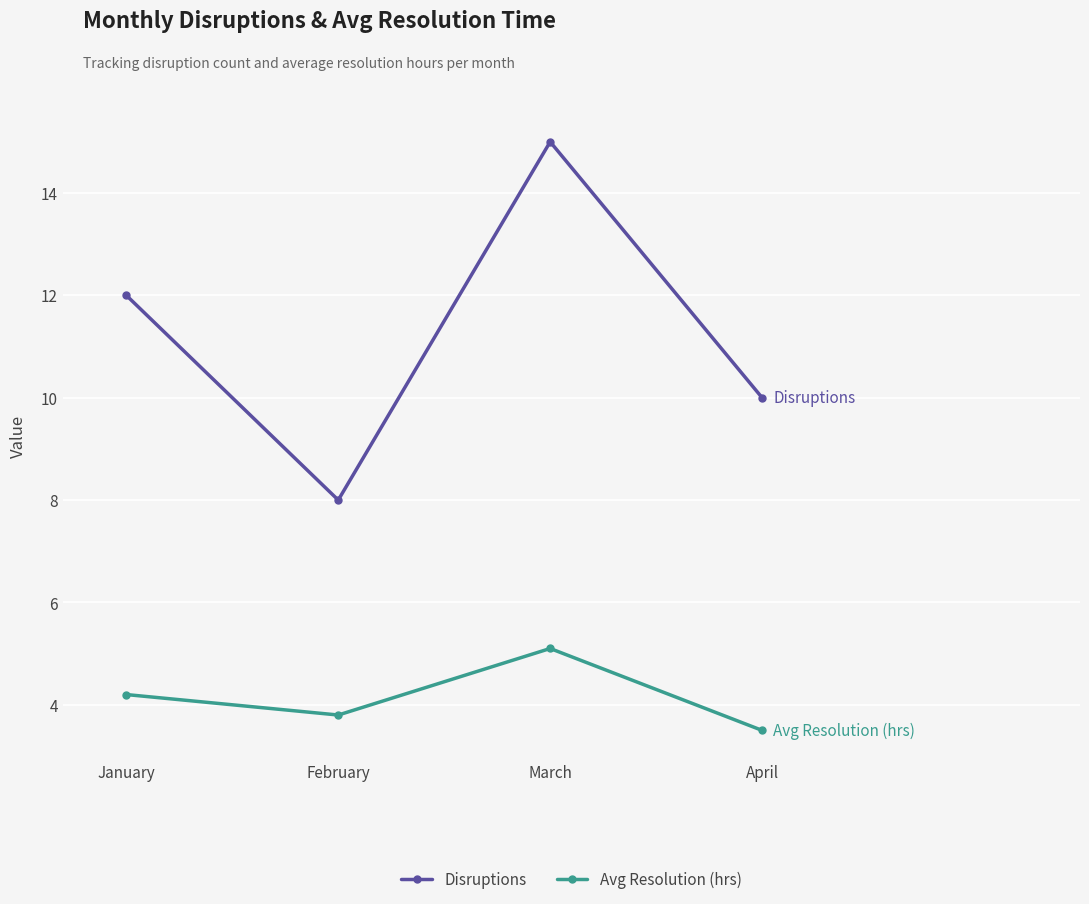

Reading right to left, list all the values displayed in this chart.

Disruptions: April=10.0	March=15.0	February=8.0	January=12.0
Avg Resolution (hrs): April=3.5	March=5.1	February=3.8	January=4.2